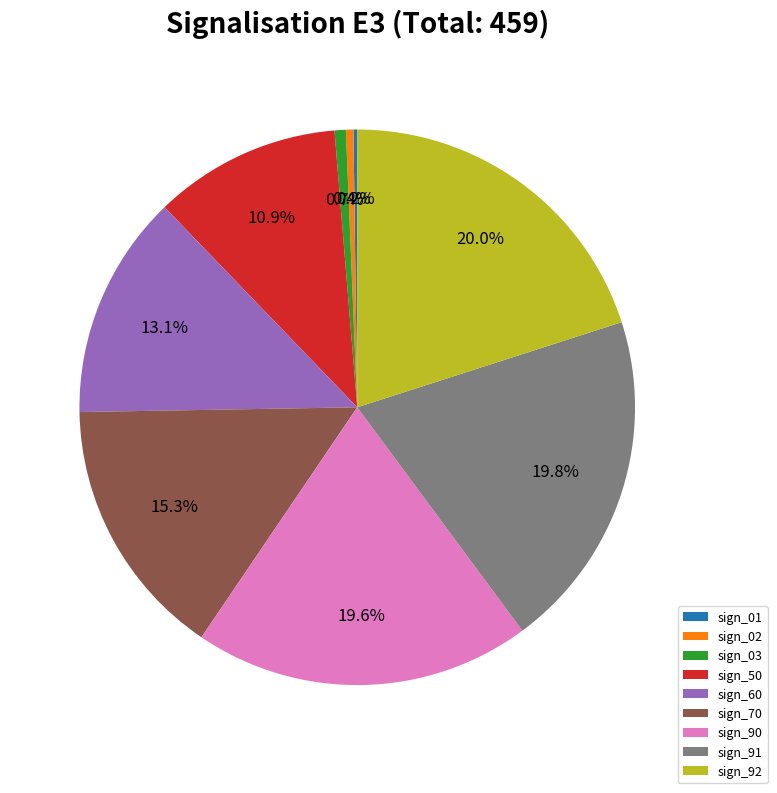

To the nearest percent, what is the difference between the sign_92 and sign_50 slice percentages?

9%